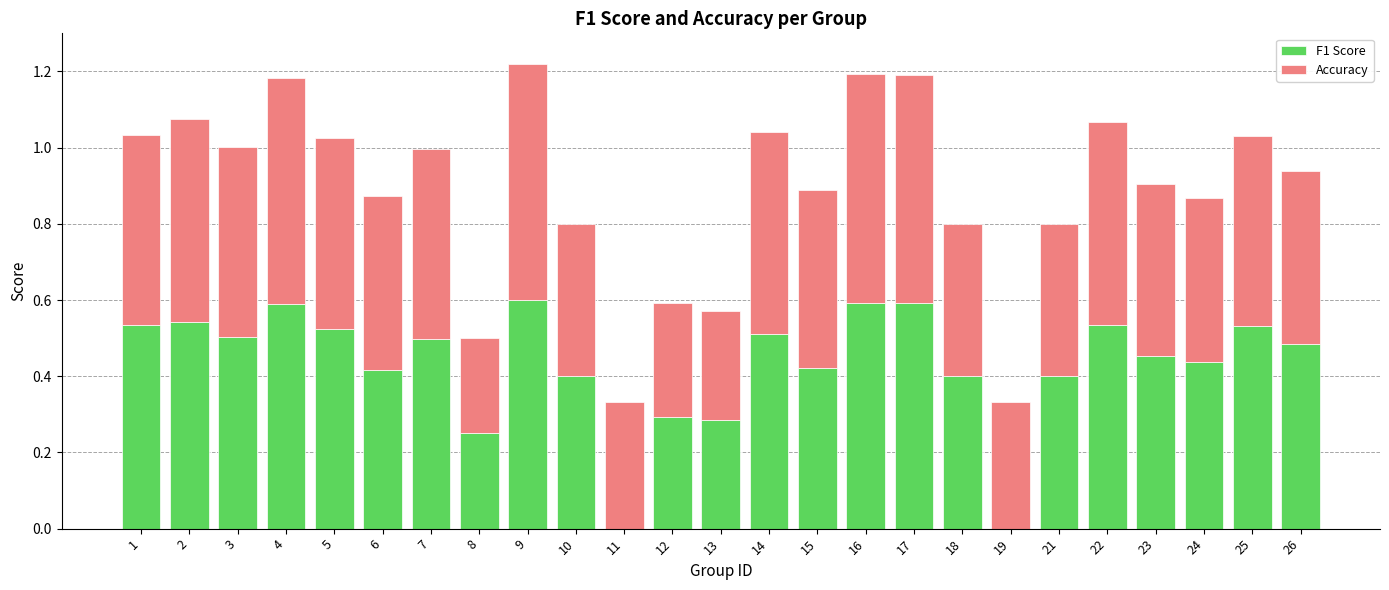

How many distinct data groups are displayed?

2